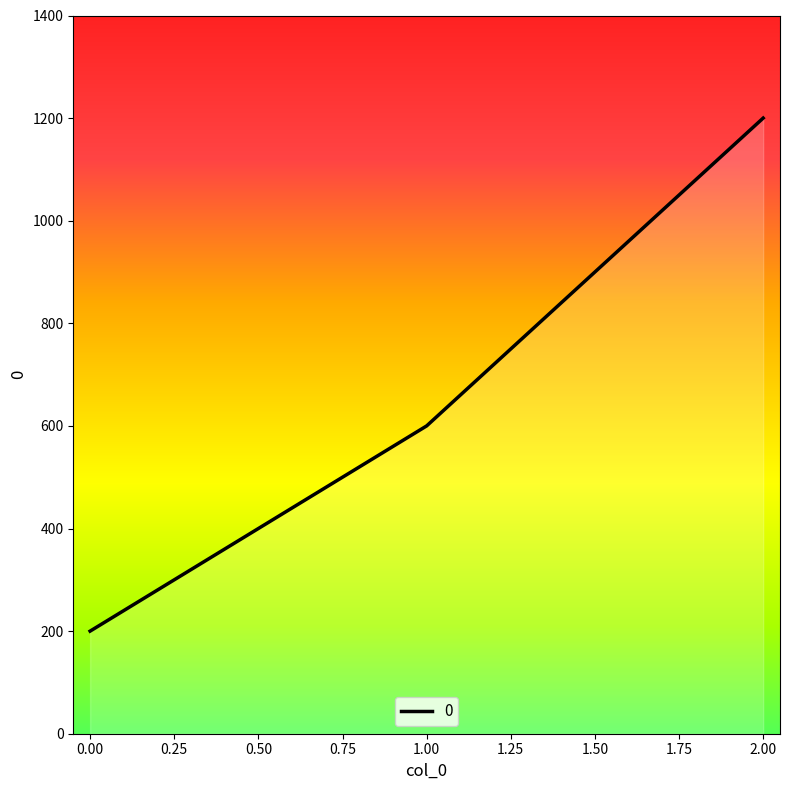

At which label does the data first exceed 600?

2